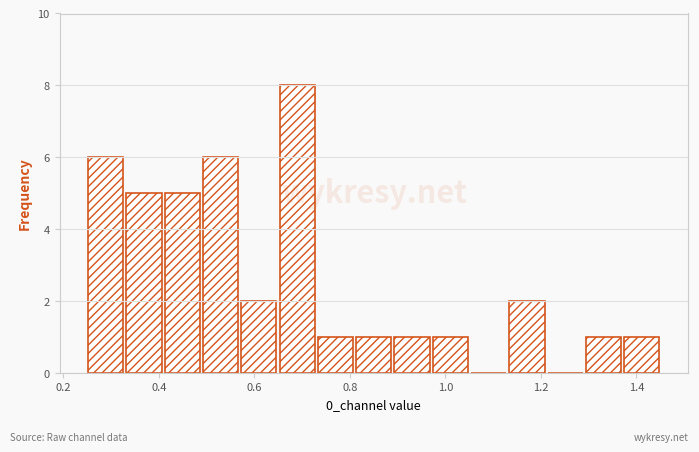

Reading left to right, transcribe this chart: for each bar, give the range it covers on the x-axis and its height. Neither the bar edges nor the heights are printed on the chart, so give them approximately, as read against the axes.

0.26 to 0.34: 6
0.34 to 0.42: 5
0.42 to 0.50: 5
0.50 to 0.58: 6
0.58 to 0.66: 2
0.66 to 0.74: 8
0.74 to 0.82: 1
0.82 to 0.90: 1
0.90 to 0.98: 1
0.98 to 1.06: 1
1.06 to 1.14: 0
1.14 to 1.22: 2
1.22 to 1.30: 0
1.30 to 1.38: 1
1.38 to 1.46: 1